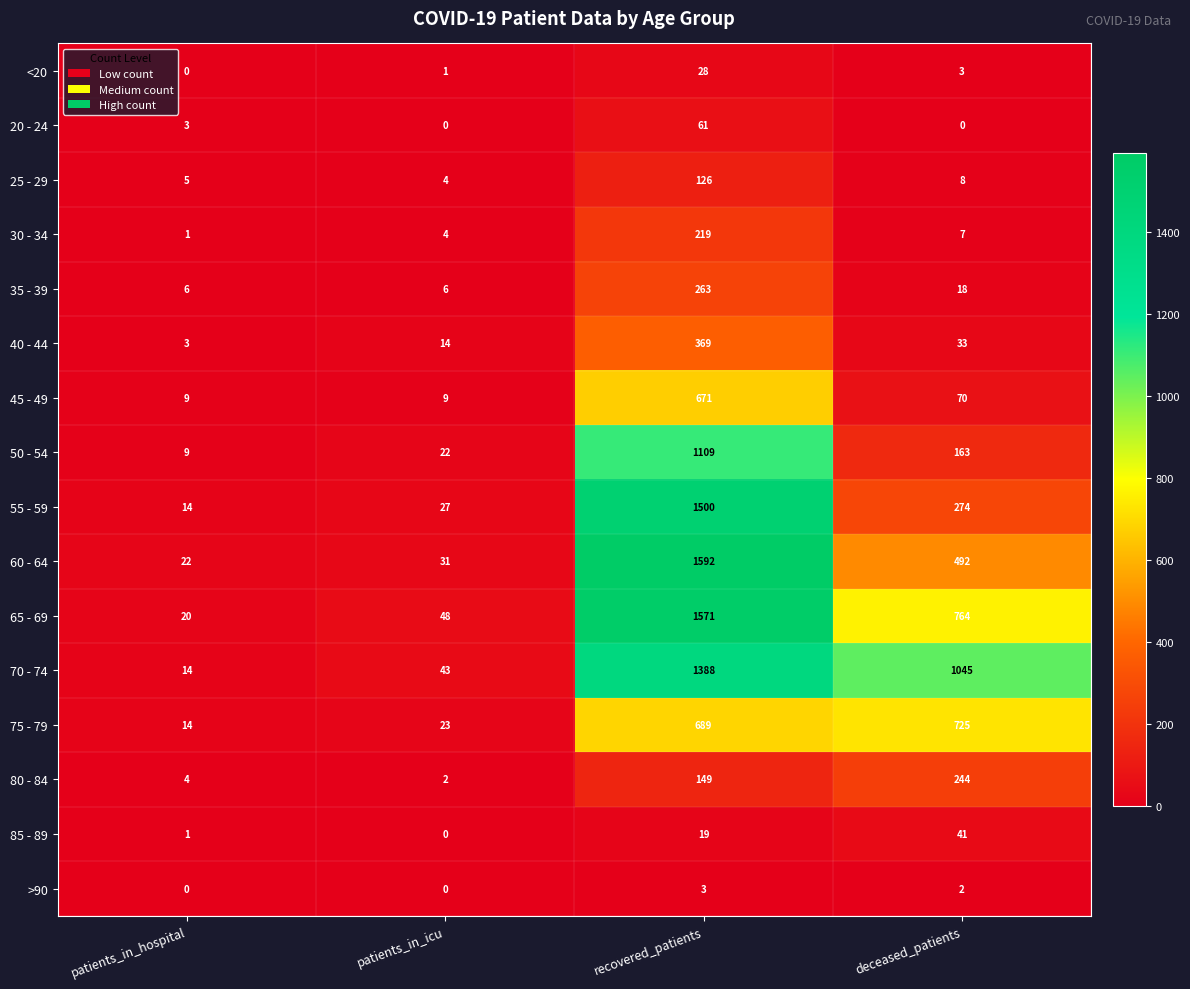

At recovered_patients, list the series in order from smallest to largest.

>90, 85 - 89, <20, 20 - 24, 25 - 29, 80 - 84, 30 - 34, 35 - 39, 40 - 44, 45 - 49, 75 - 79, 50 - 54, 70 - 74, 55 - 59, 65 - 69, 60 - 64